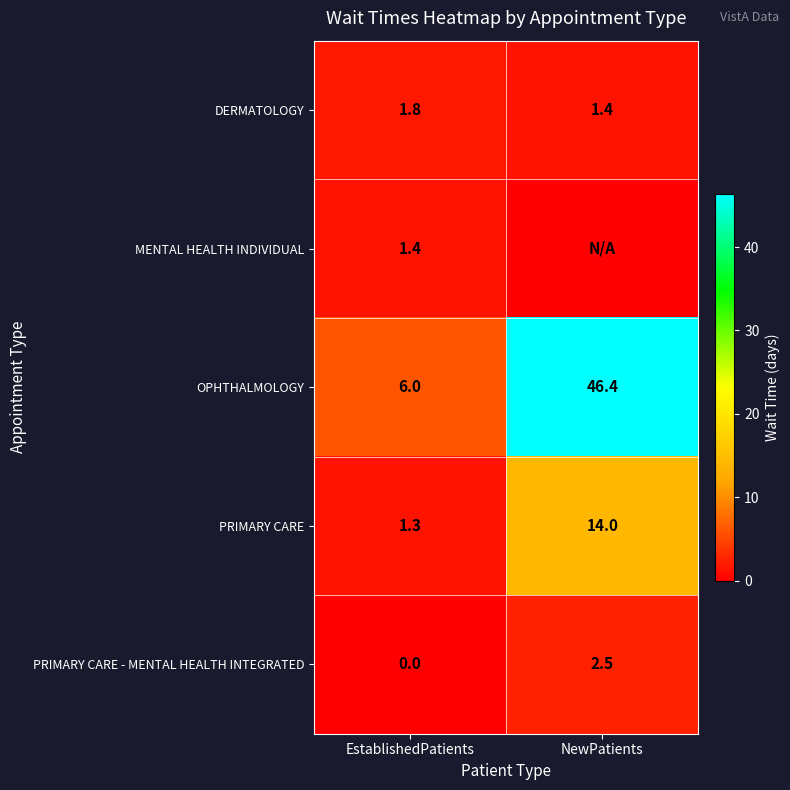

What is the maximum value shown in the chart?

46.4